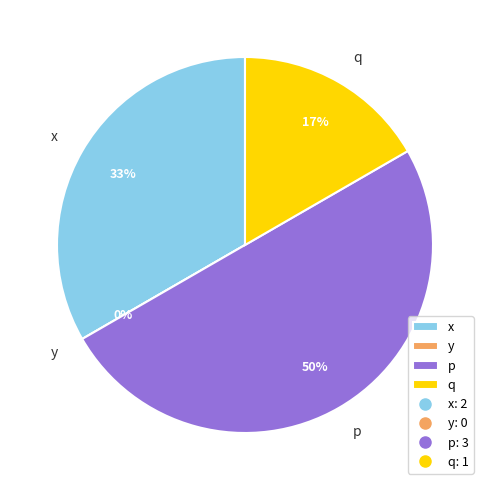

Do q and x together represent more than half of the pie?

No